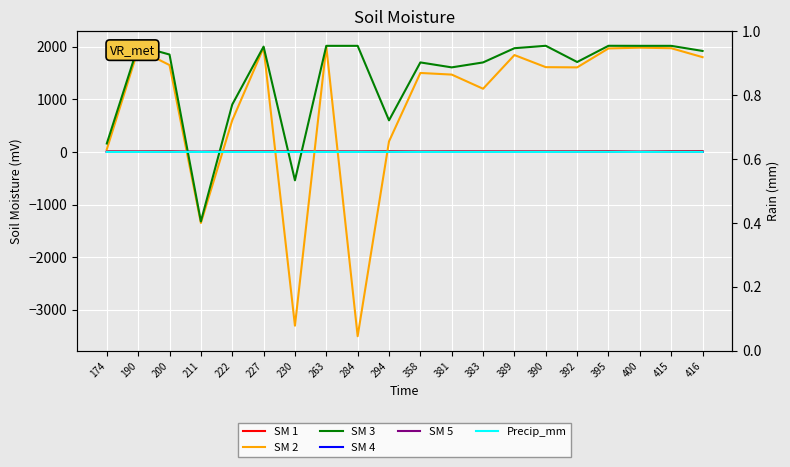

How many lines are shown in the chart?

6